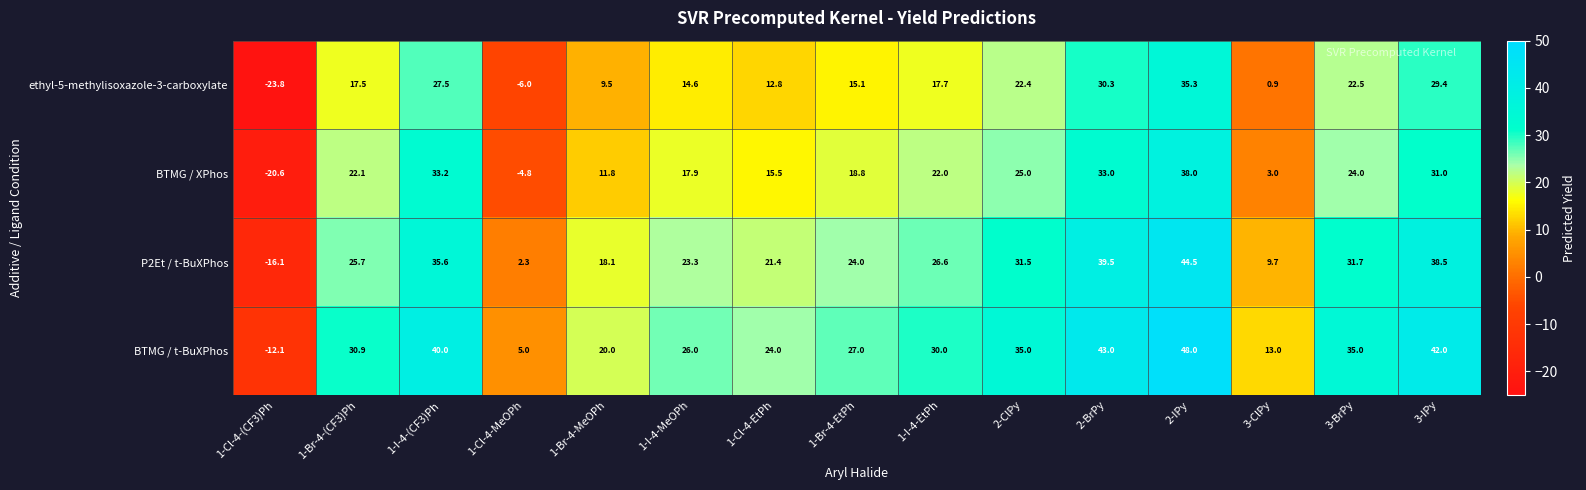

Rank the series by their maximum value, from lowest to highest.

ethyl-5-methylisoxazole-3-carboxylate, BTMG / XPhos, P2Et / t-BuXPhos, BTMG / t-BuXPhos